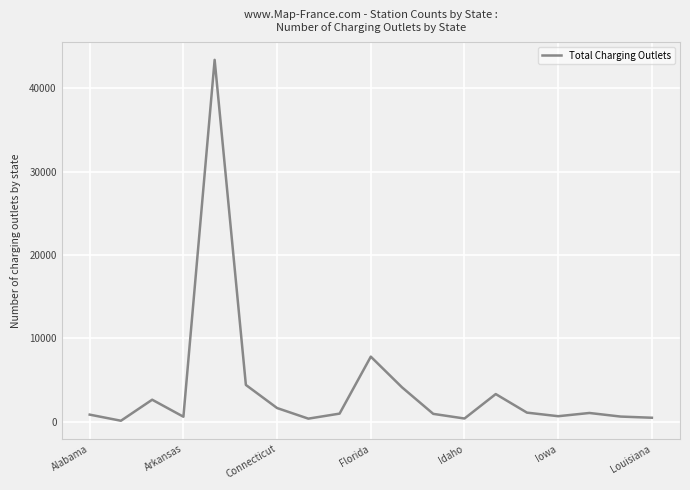

What is the maximum value shown in the chart?

43400